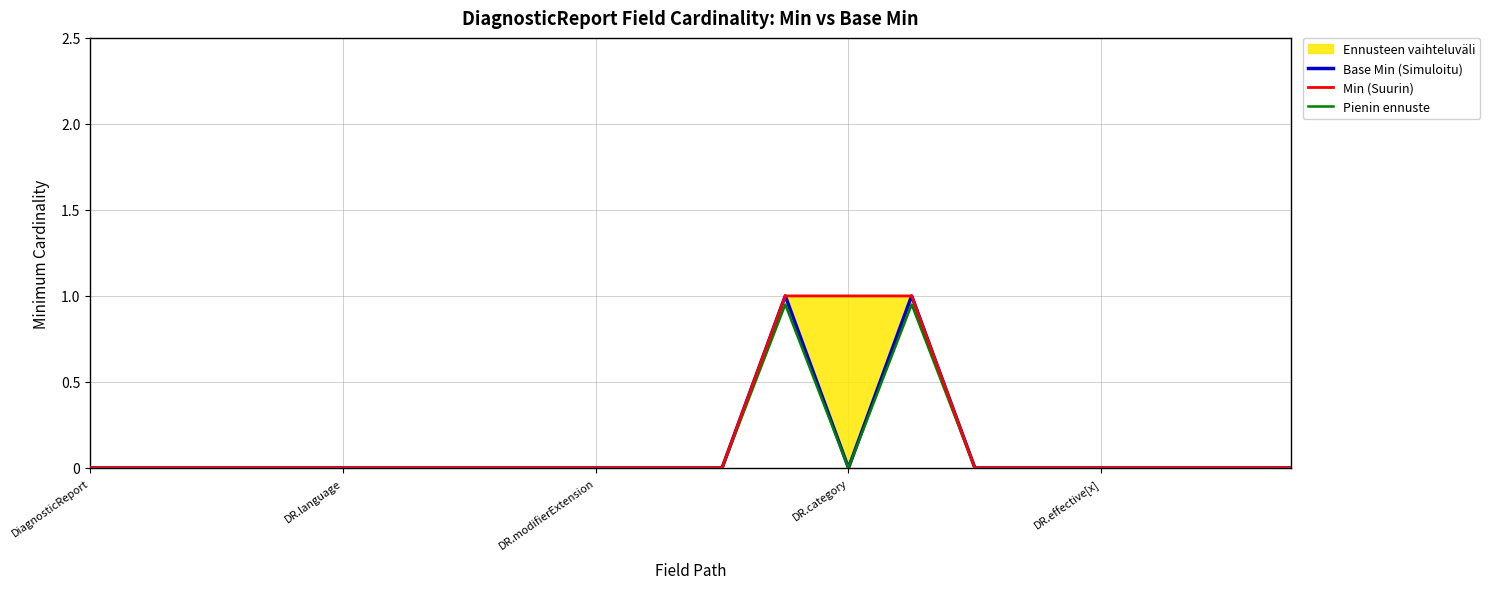

In Pienimmän huipun ennuste, how many points are lower than both neighbors (excluding endpoints)?

1